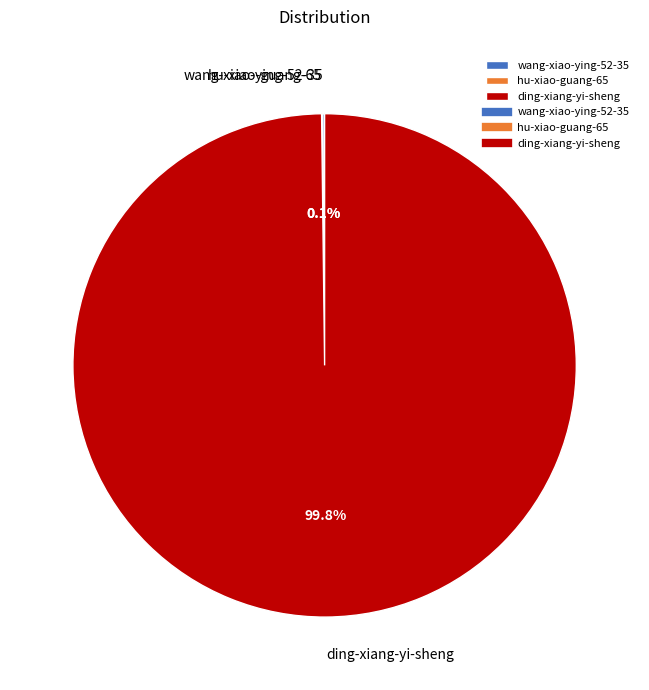

What portion of the pie excludes ding-xiang-yi-sheng?

0.2%